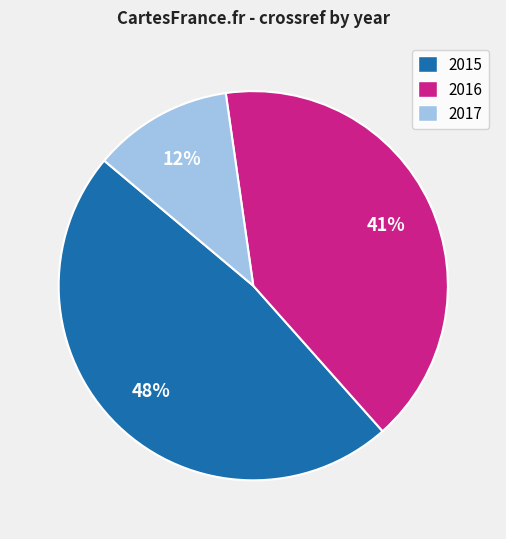

How many slices are in this pie chart?

3